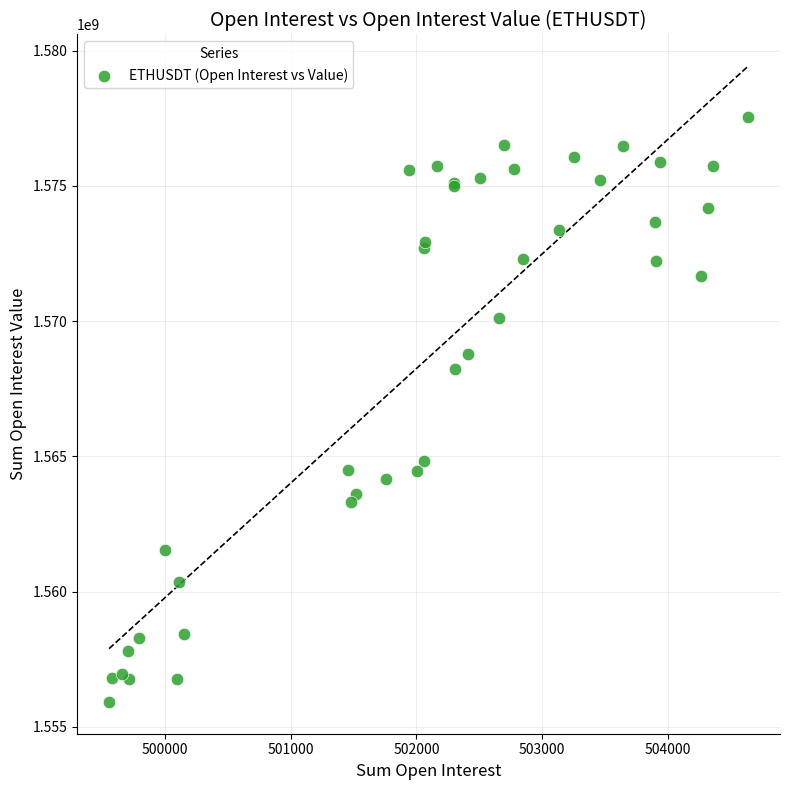

What Y value in the scatter plot is closest to 1566726616?

1568222736.1